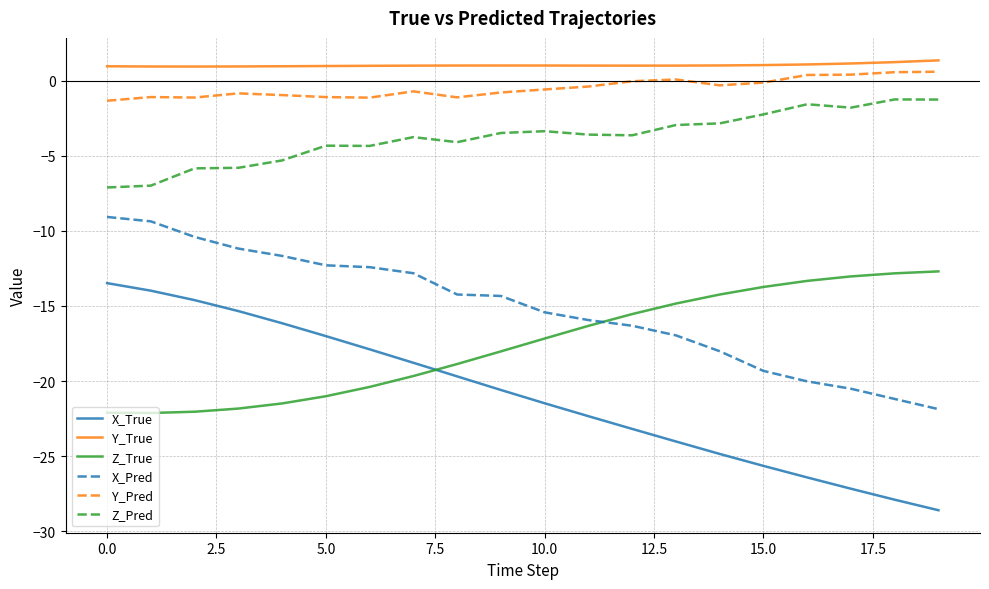

What is the difference between the maximum and minimum values in the X_True series?

15.1